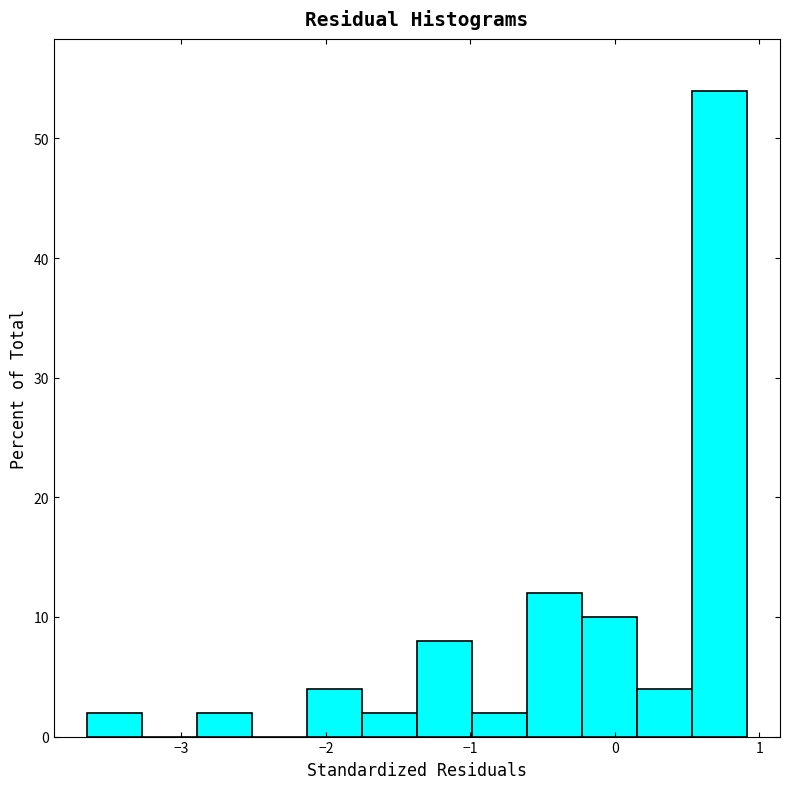

Around what value on the x-axis is the tallest bar? Give the approximate position of its centre, as read against the axis.

0.7